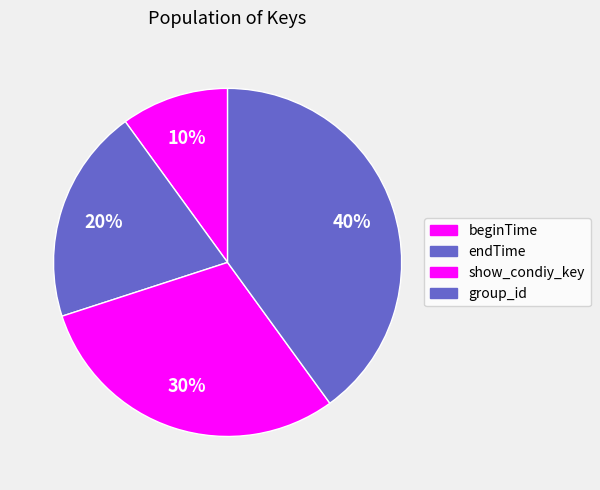

Count the number of slices in the pie.

4